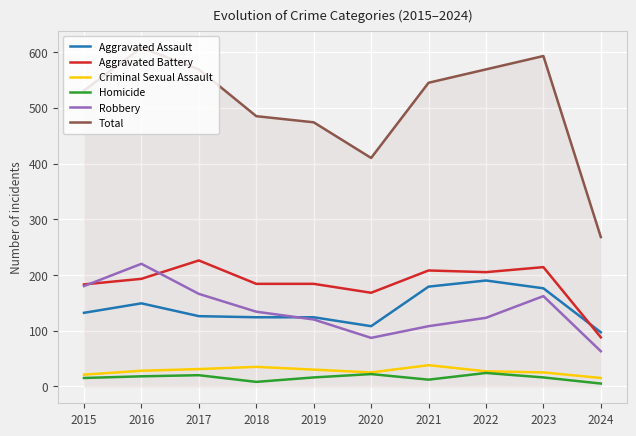

What is the smallest value displayed?

5